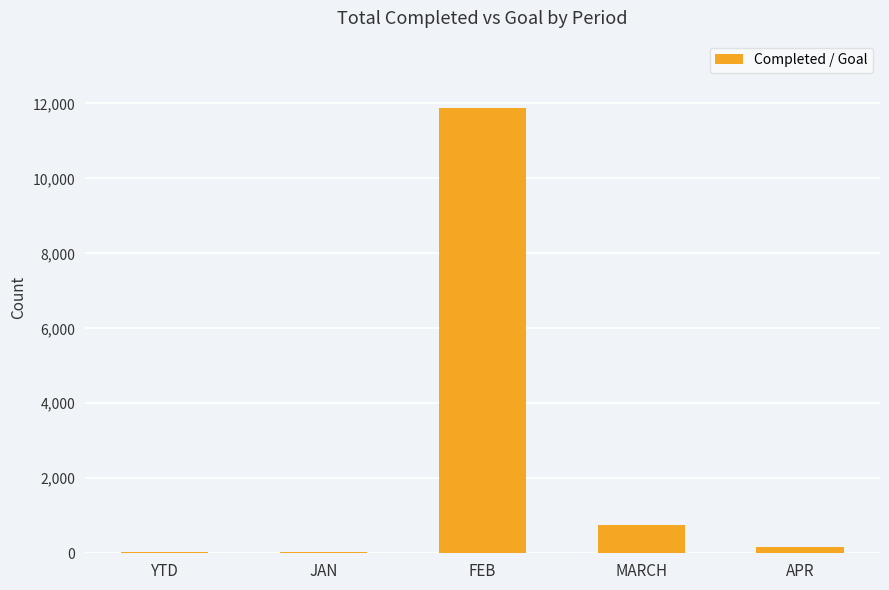

Where does the data first go above 159?

FEB